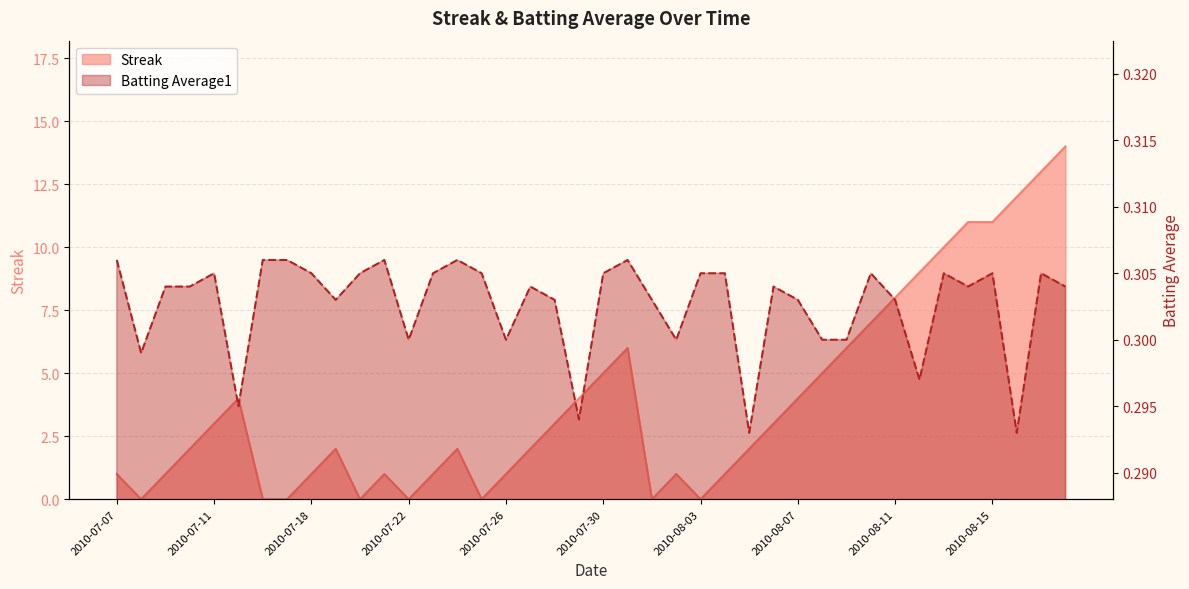

At which category does Batting Average1 reach its first local valley?

2010-07-08